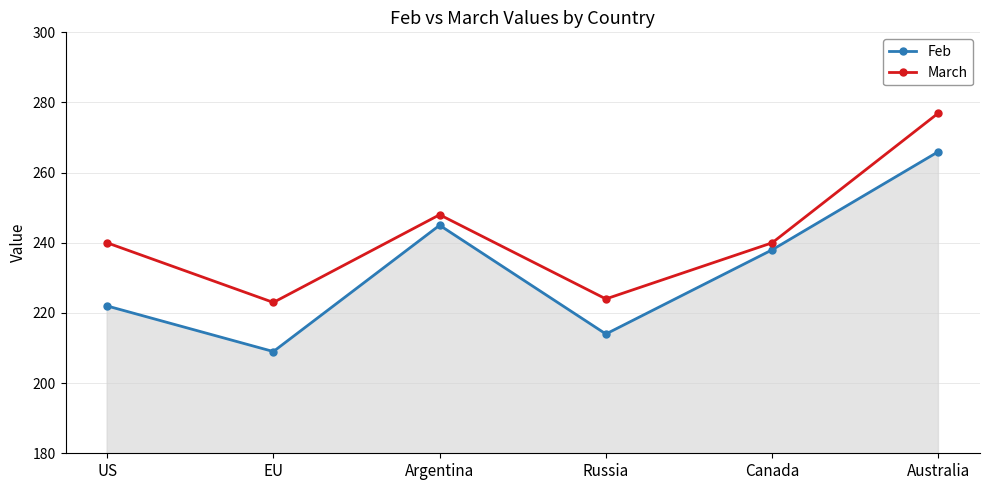

At which category is the sum across all series the highest?

Australia